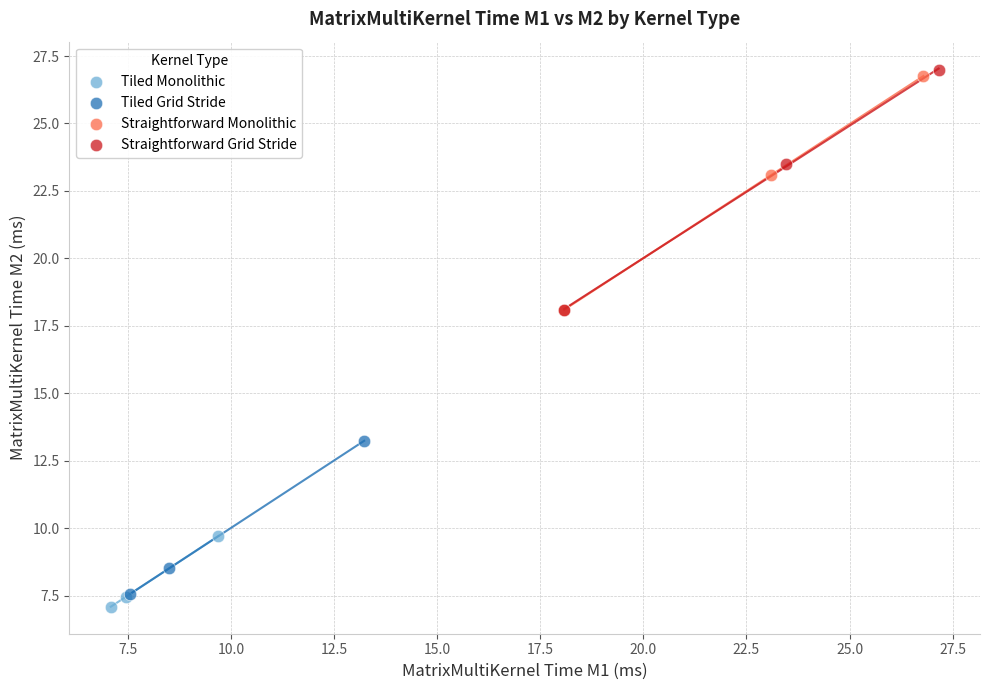

Which series has the largest Y range (max minus min)?

Straightforward Grid Stride